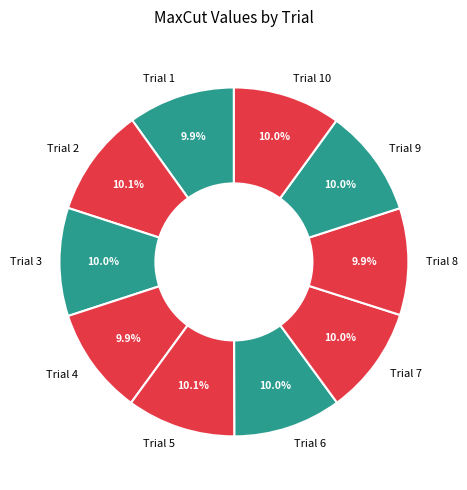

Is there a majority slice in this chart?

No